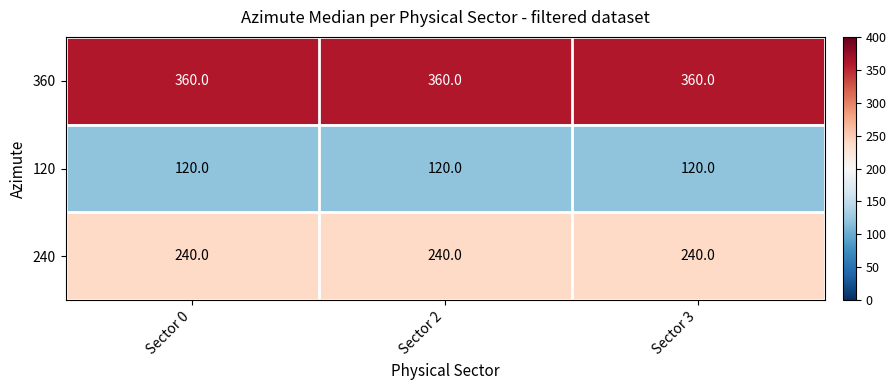

What is the minimum value for 240?

240